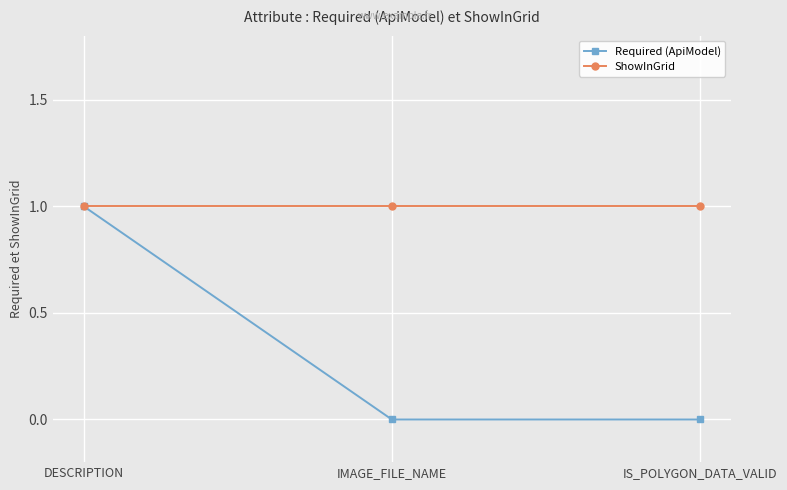

Between DESCRIPTION and IMAGE_FILE_NAME, which series saw the biggest shift?

Required (ApiModel)